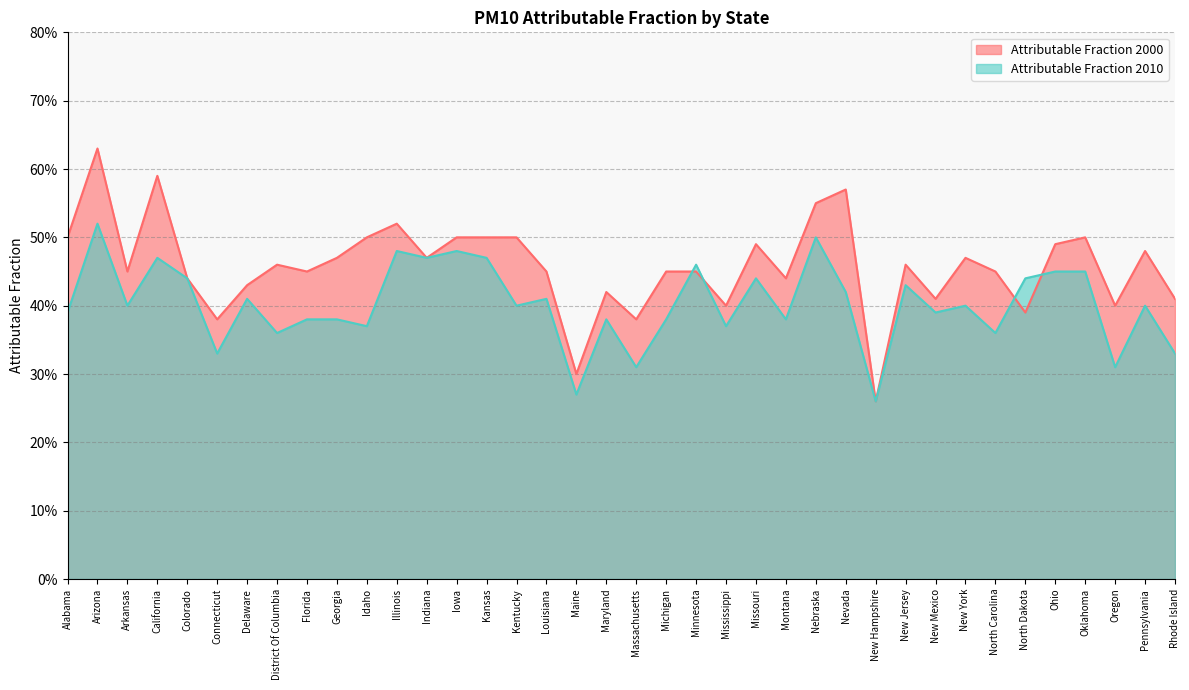

Which series has the widest spread of values?

Attributable Fraction 2000